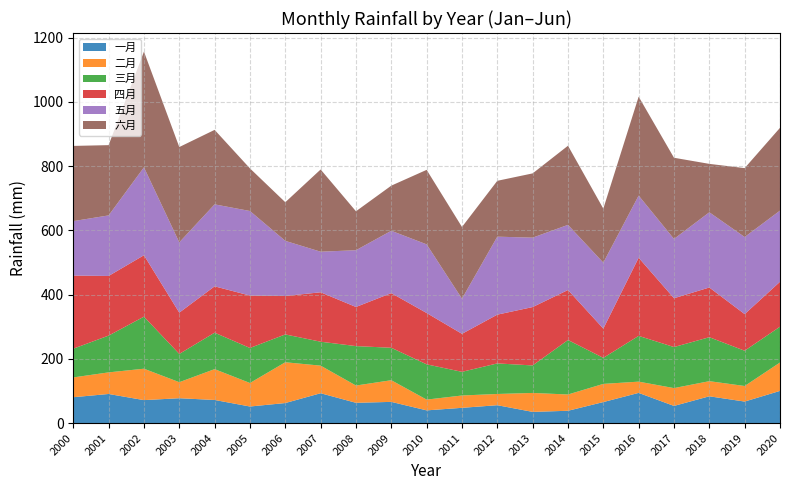

Reading right to left, transcribe all the data shown in this chart.

一月: 2020=100.4	2019=67.2	2018=83.6	2017=53.6	2016=94.2	2015=65.6	2014=38.5	2013=35.1	2012=55.9	2011=47.7	2010=39.8	2009=66.2	2008=63.3	2007=93.1	2006=62.6	2005=51.8	2004=72.2	2003=77.6	2002=71.7	2001=90.8	2000=80.7
二月: 2020=88.4	2019=48.5	2018=47.1	2017=55.5	2016=35.0	2015=56.6	2014=50.7	2013=59.0	2012=34.9	2011=38.4	2010=33.5	2009=67.4	2008=53.8	2007=85.9	2006=127.0	2005=73.2	2004=96.0	2003=49.9	2002=97.7	2001=67.2	2000=61.6
三月: 2020=111.4	2019=109.8	2018=136.8	2017=127.8	2016=142.4	2015=81.1	2014=169.6	2013=85.6	2012=95.1	2011=73.7	2010=109.8	2009=101.0	2008=122.7	2007=74.5	2006=86.6	2005=109.0	2004=113.5	2003=88.0	2002=162.0	2001=114.5	2000=89.5
四月: 2020=139.8	2019=114.0	2018=154.8	2017=151.9	2016=243.3	2015=91.1	2014=155.7	2013=181.7	2012=151.8	2011=118.3	2010=159.8	2009=170.1	2008=121.8	2007=153.9	2006=119.7	2005=163.1	2004=144.3	2003=128.5	2002=191.3	2001=185.6	2000=227.6
五月: 2020=221.5	2019=240.0	2018=234.1	2017=184.6	2016=193.4	2015=205.3	2014=202.7	2013=216.1	2012=242.7	2011=109.3	2010=213.7	2009=194.0	2008=176.7	2007=126.3	2006=171.6	2005=263.2	2004=255.2	2003=218.8	2002=273.6	2001=188.5	2000=169.5
六月: 2020=257.7	2019=214.5	2018=150.7	2017=252.7	2016=308.0	2015=168.2	2014=246.3	2013=200.0	2012=173.9	2011=223.3	2010=232.0	2009=140.5	2008=121.3	2007=256.0	2006=120.3	2005=132.6	2004=231.9	2003=296.7	2002=360.3	2001=218.7	2000=234.1